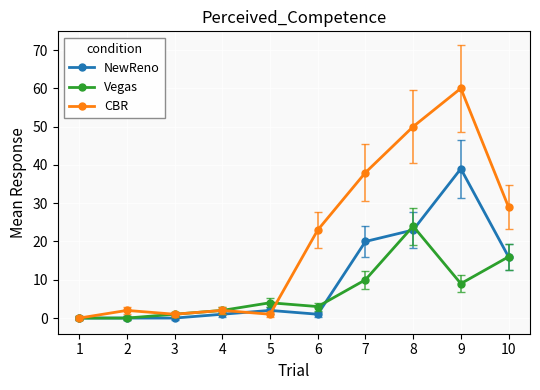

What is the sum of all Vegas values?

69